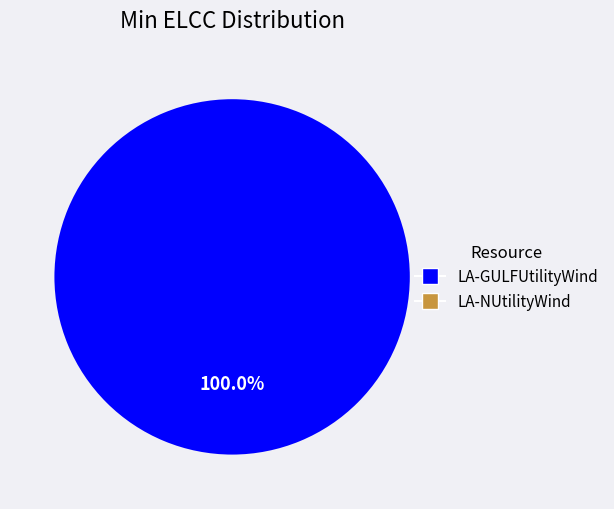

Is there a majority slice in this chart?

Yes